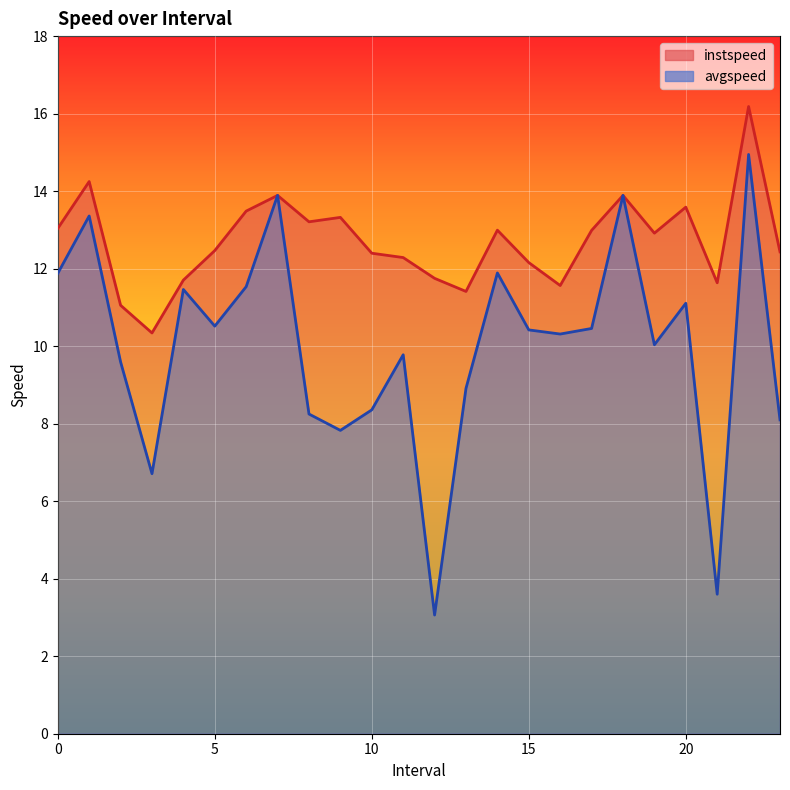

What is the average value of the instspeed series?

12.7